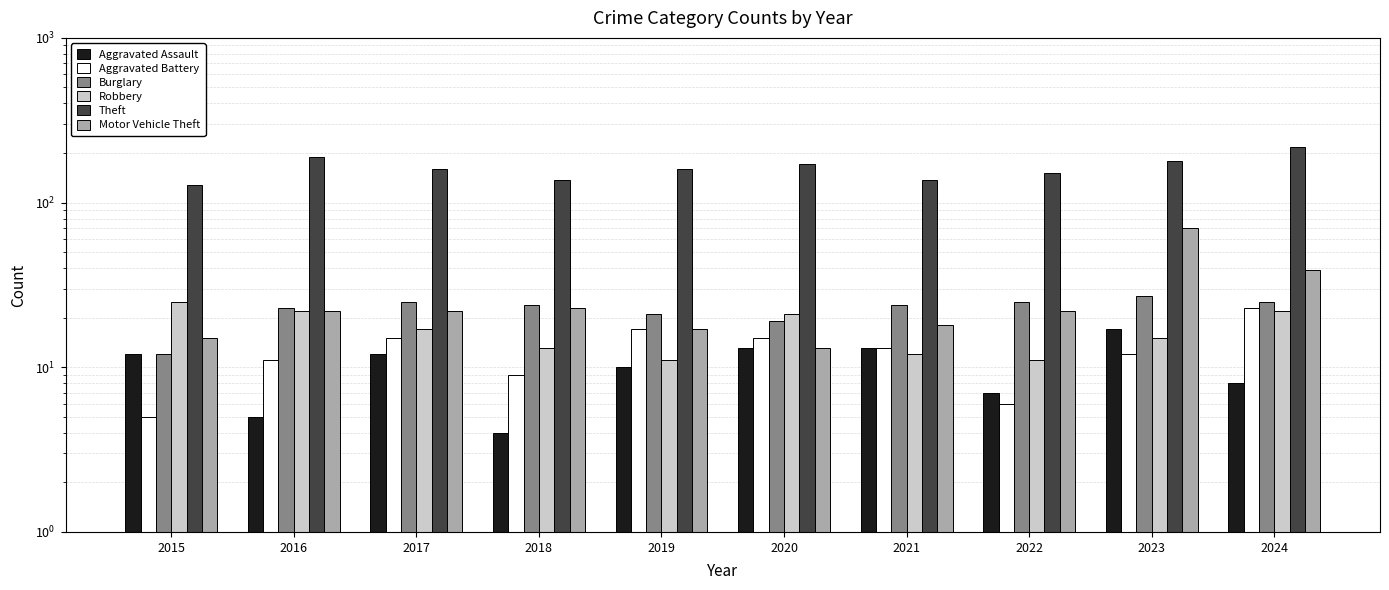

At which label does Aggravated Assault first exceed 12?

2020